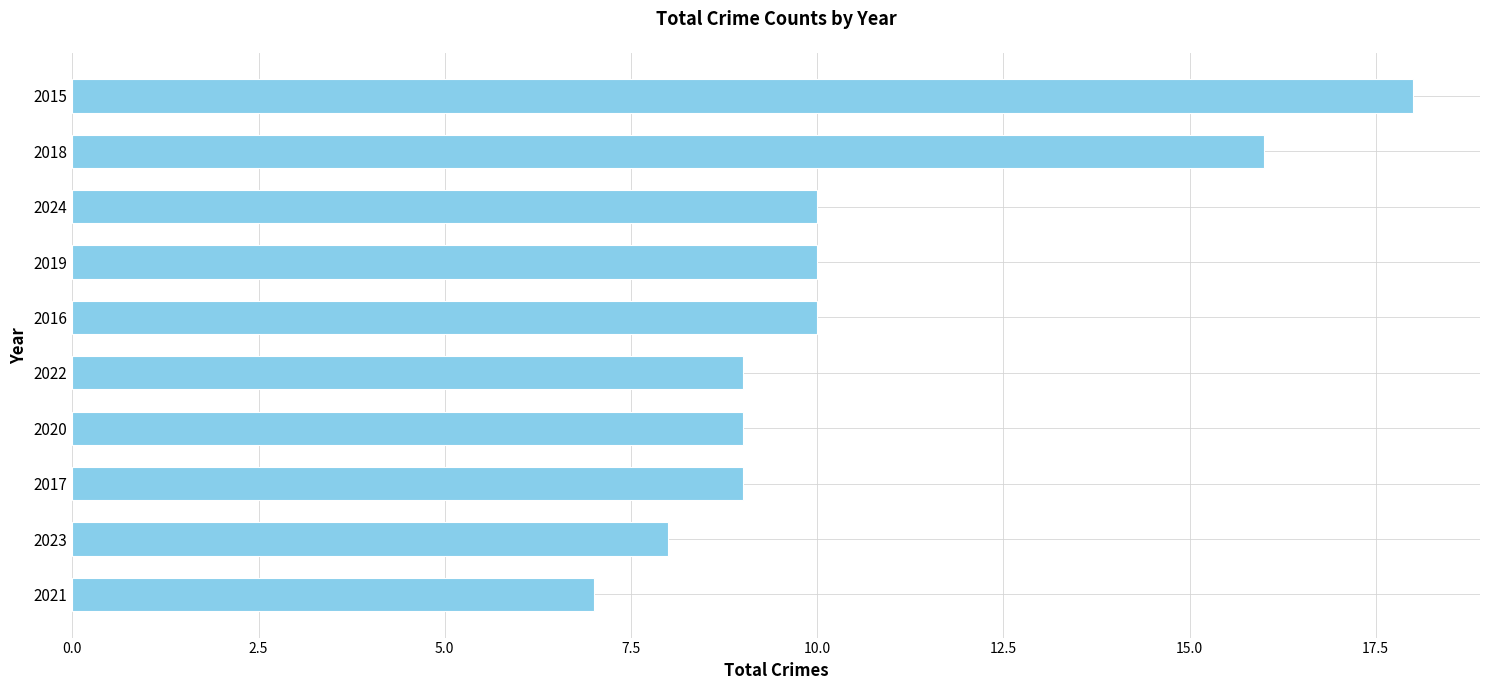

What value does the data have at 2024?

10